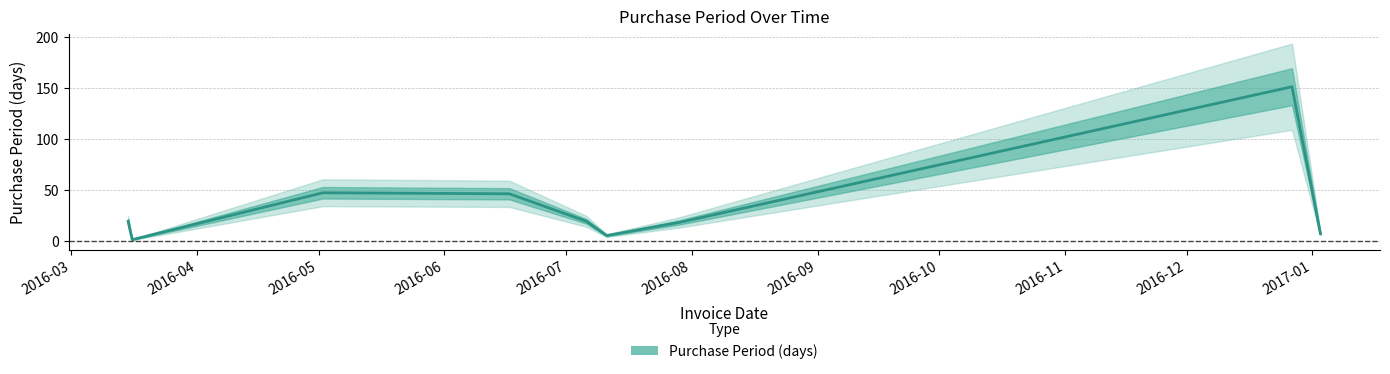

True or false: the data shows 19 at 2016-03.

True